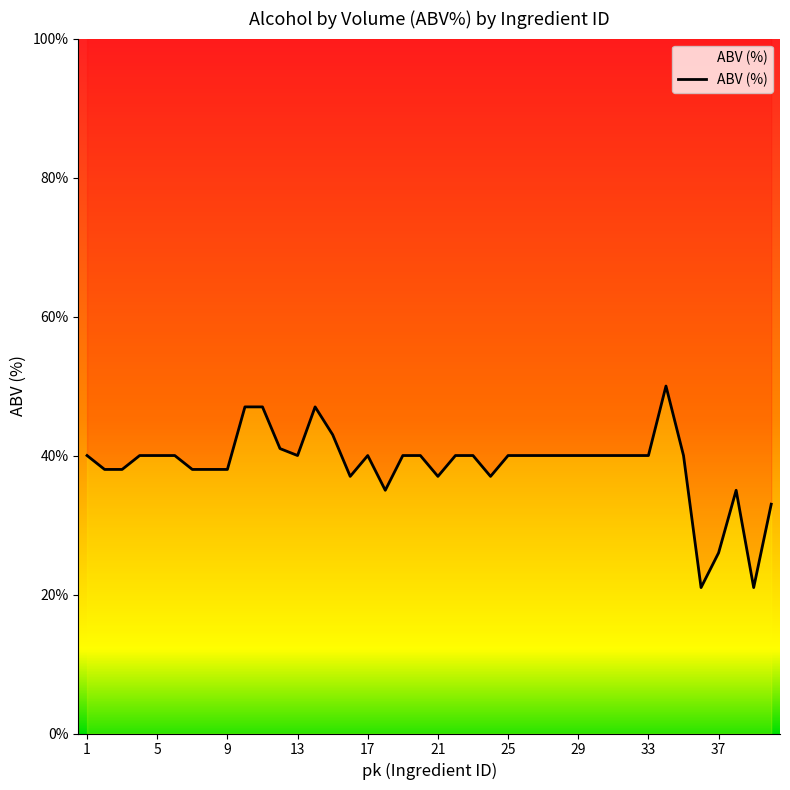

What is the ratio of the value at 18 to the value at 30?

0.9